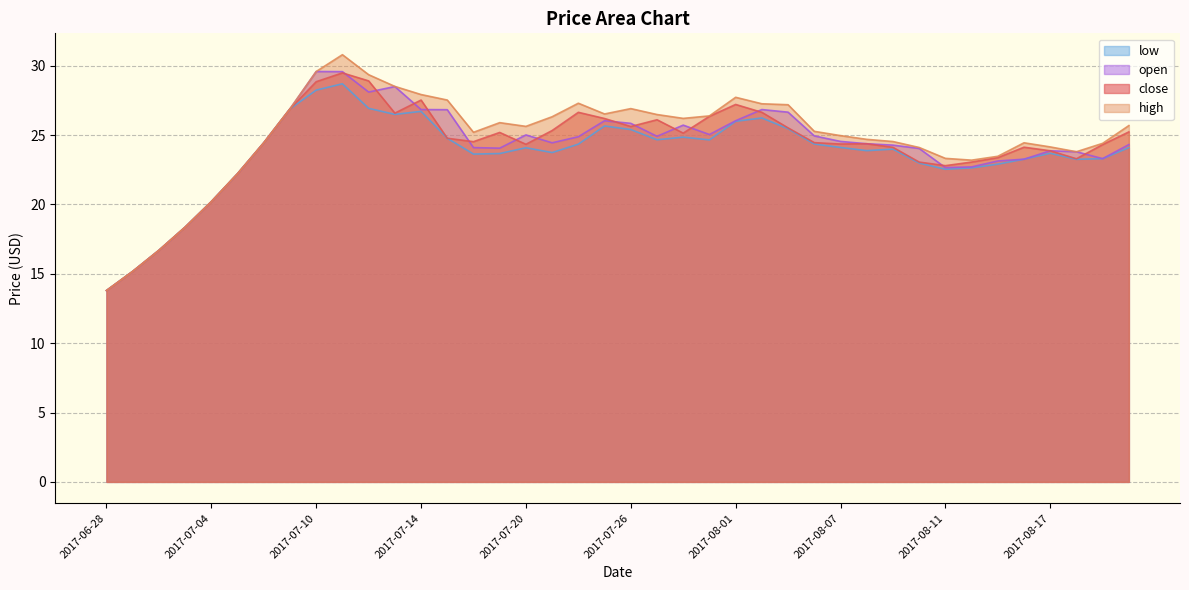

At which category does high reach its first local peak?

2017-07-11